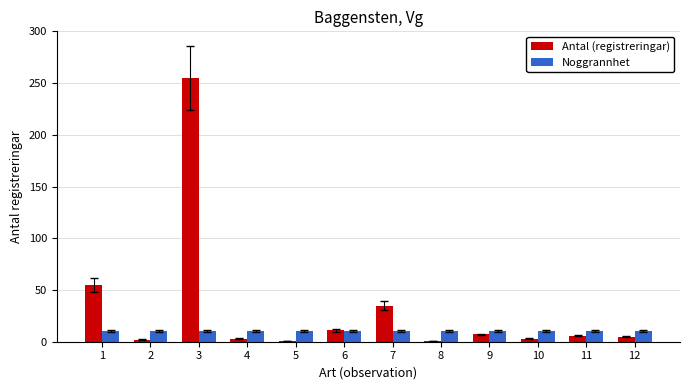

Which series has the widest spread of values?

Antal (registreringar)